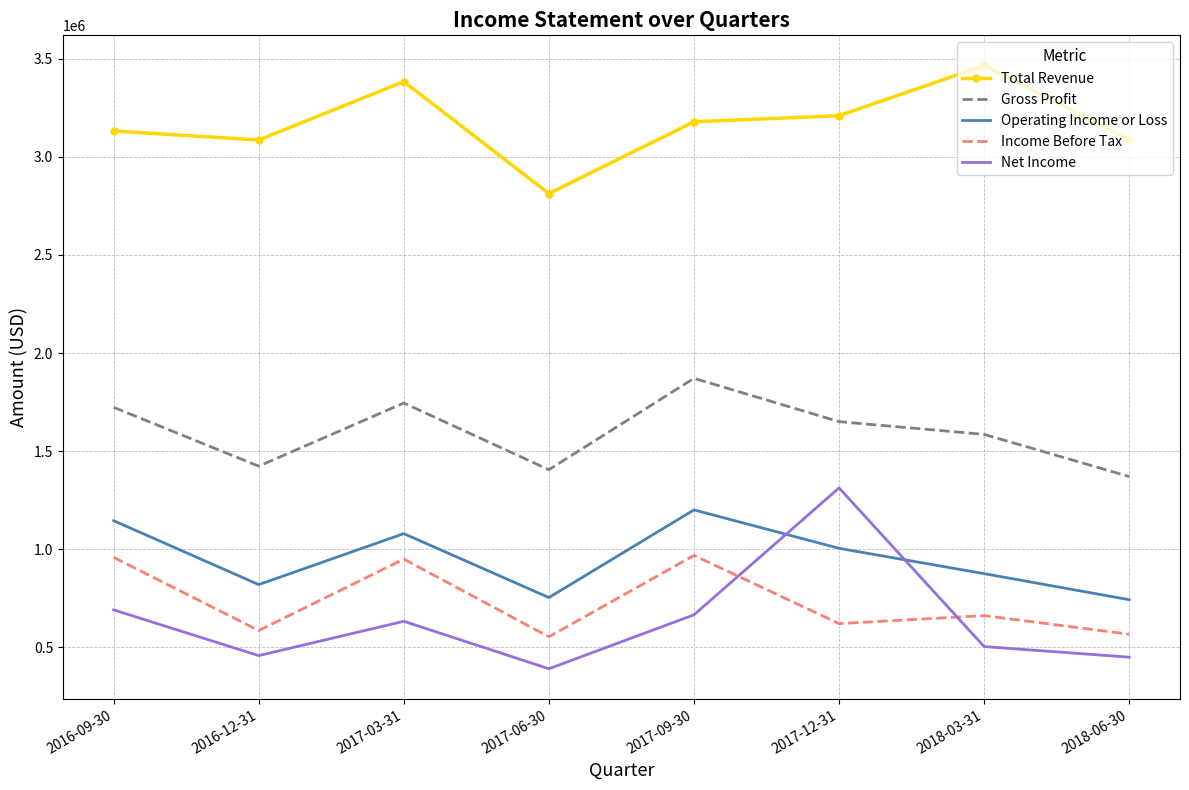

What is the average value of the Gross Profit series?

1596500